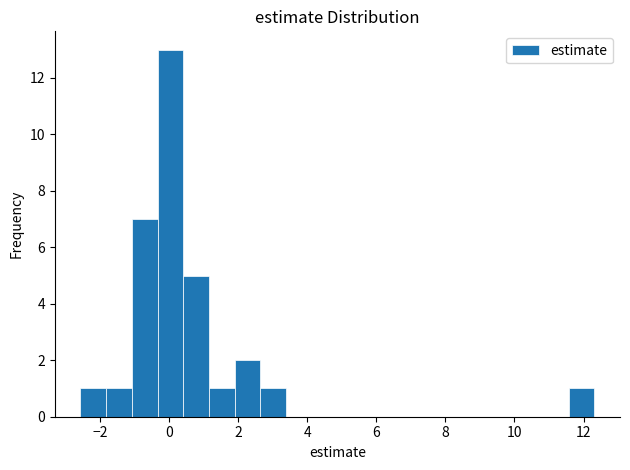

Read against the x-axis, roughly where is the centre of the tallest bar?

0.0